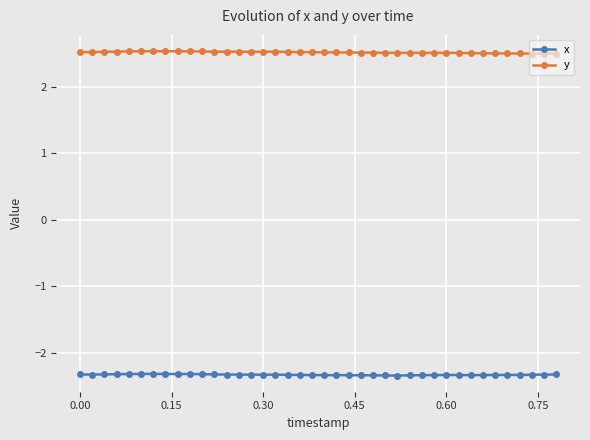

What is the average value of the y series?

2.5